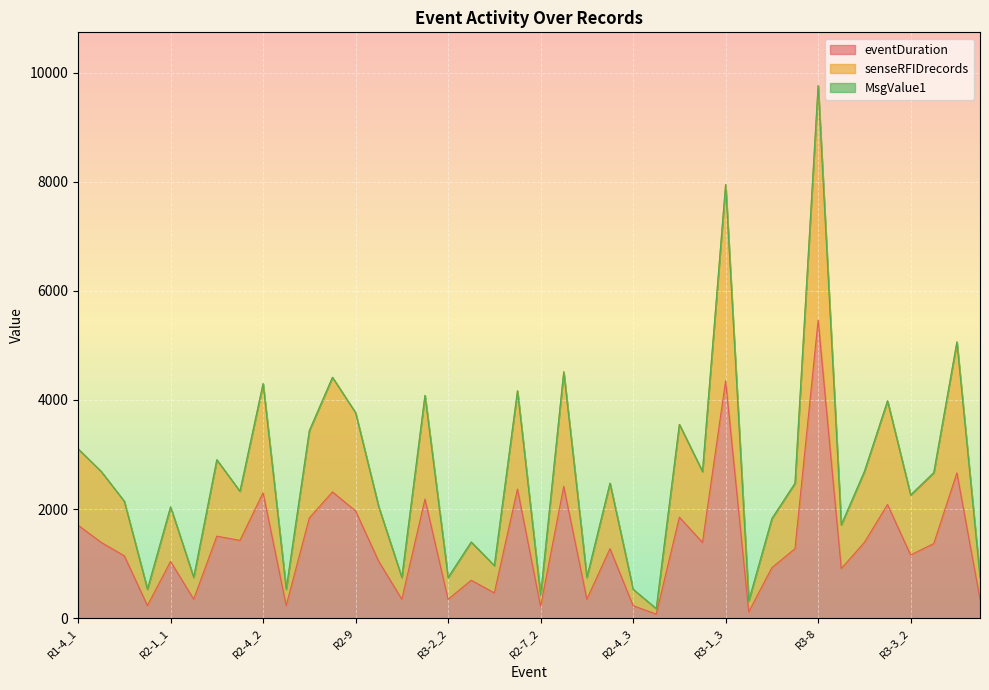

What is the minimum value shown in the chart?

75